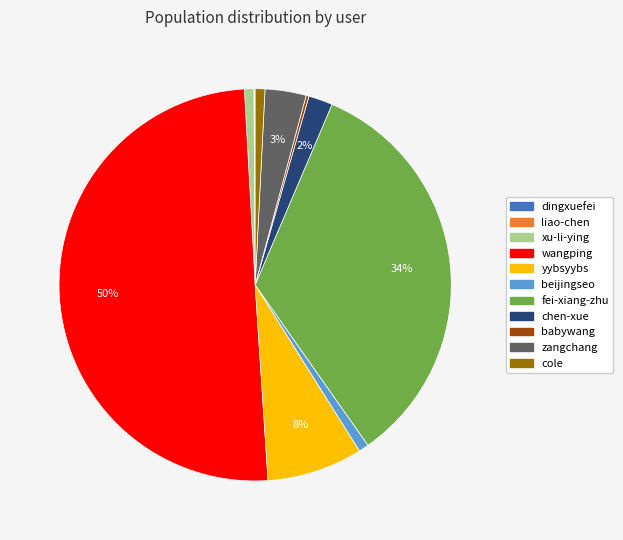

Which slice is the largest?

wangping